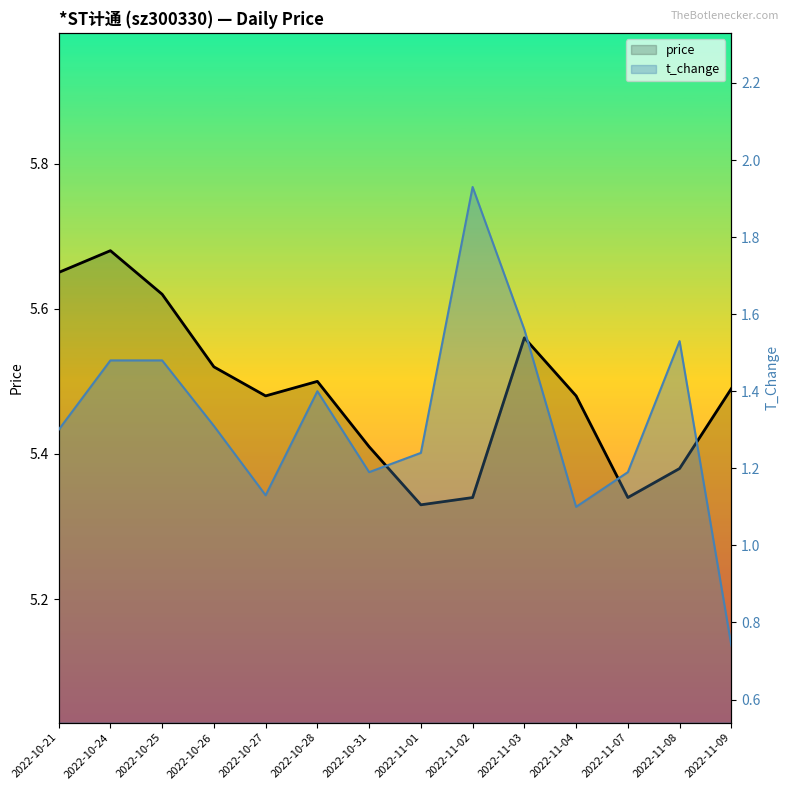

Rank the series by their average value, from highest to lowest.

price, t_change